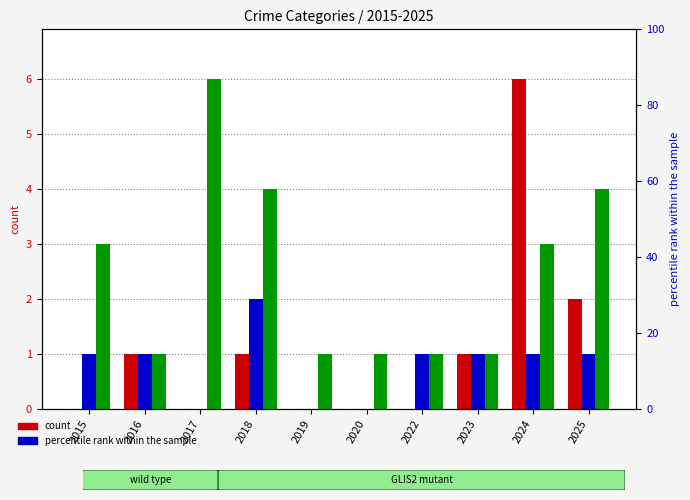

Which category has the lowest value across all series?

2015